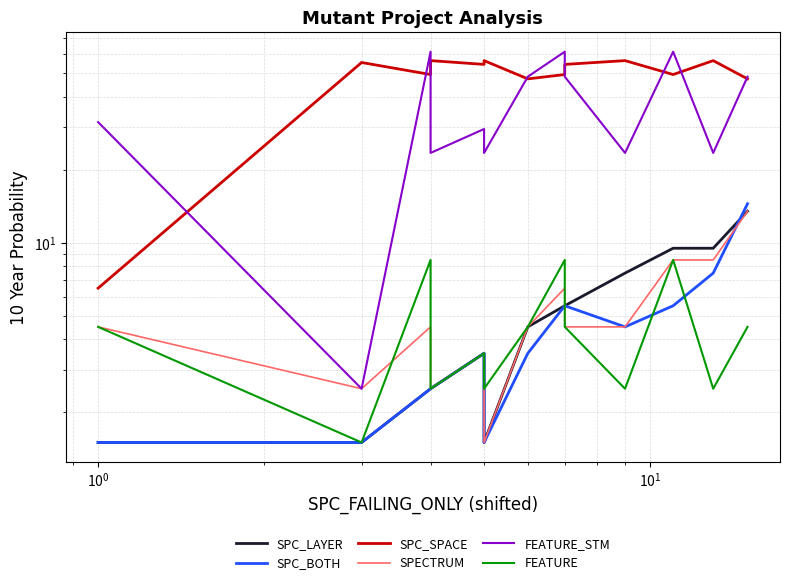

Where is the first local maximum for FEATURE?

$\mathdefault{10^{0}}$